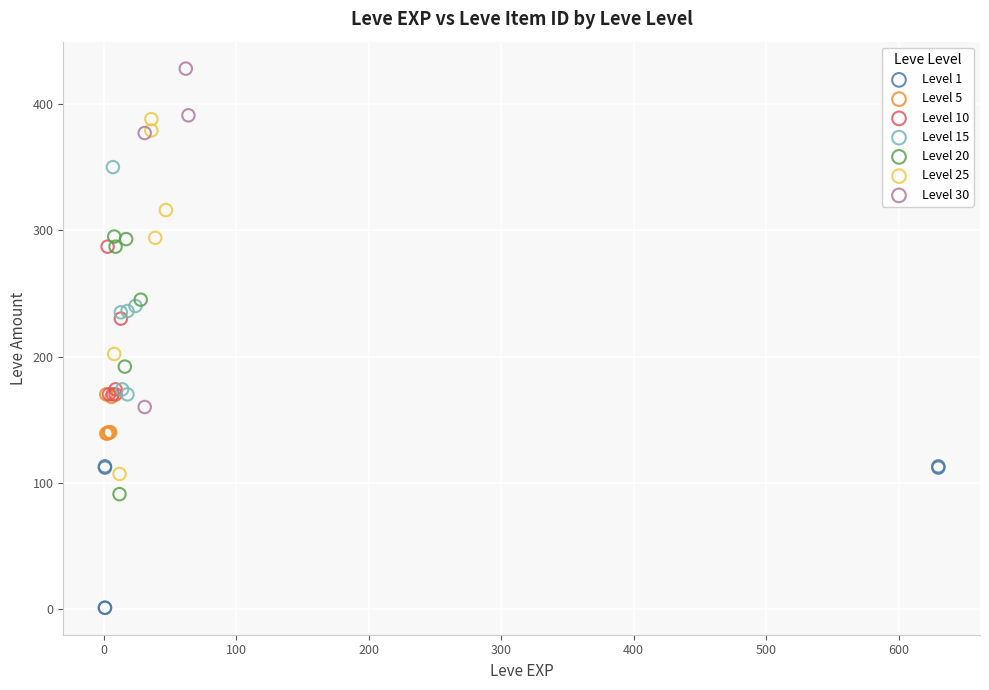

Which series contains the lowest Y value?

Level 1